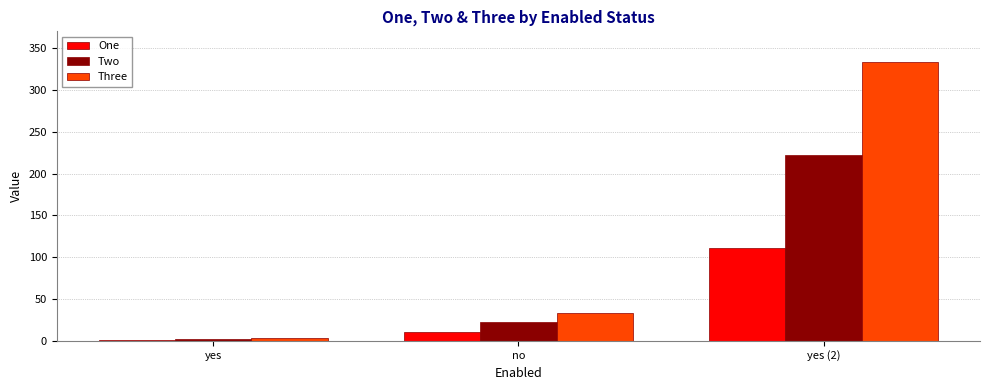

At which category is the sum across all series the highest?

yes (2)